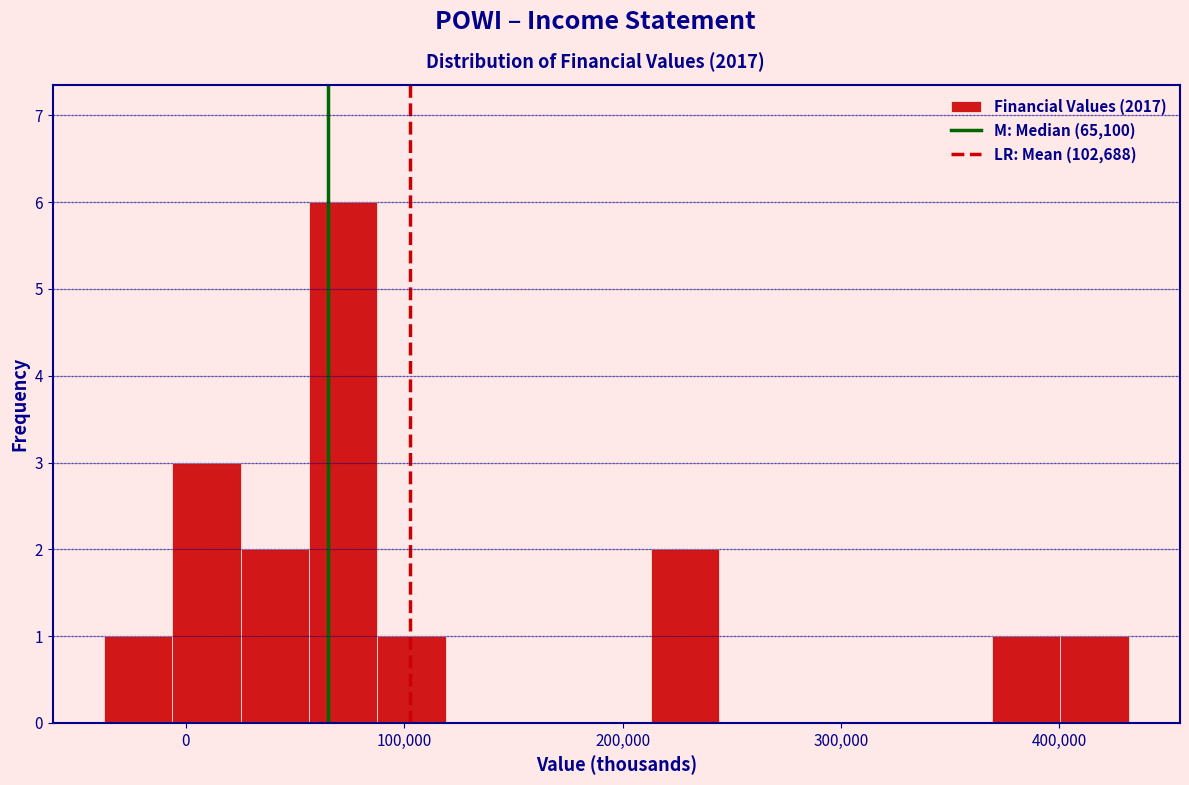

Read against the x-axis, roughly where is the centre of the tallest bar?

70000